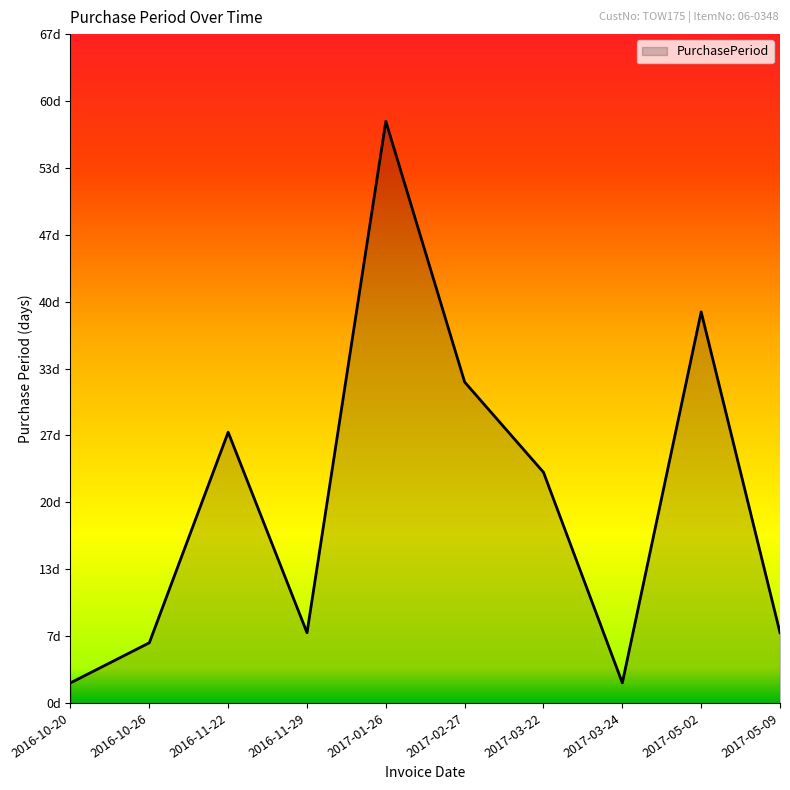

The value at 2017-05-09 is 7. True or false?

True